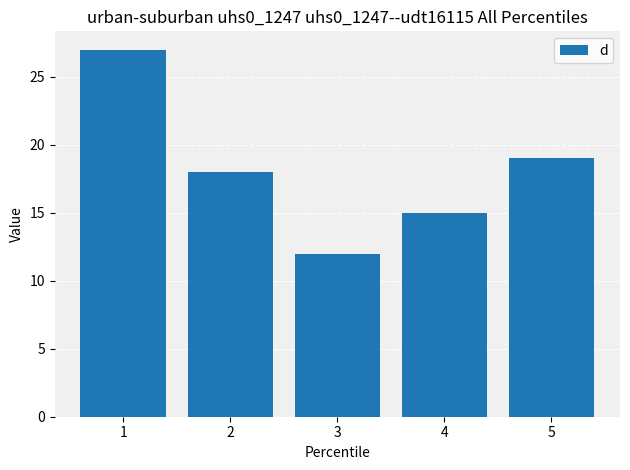

Reading left to right, what are all the values shown in this chart?

1=27	2=18	3=12	4=15	5=19